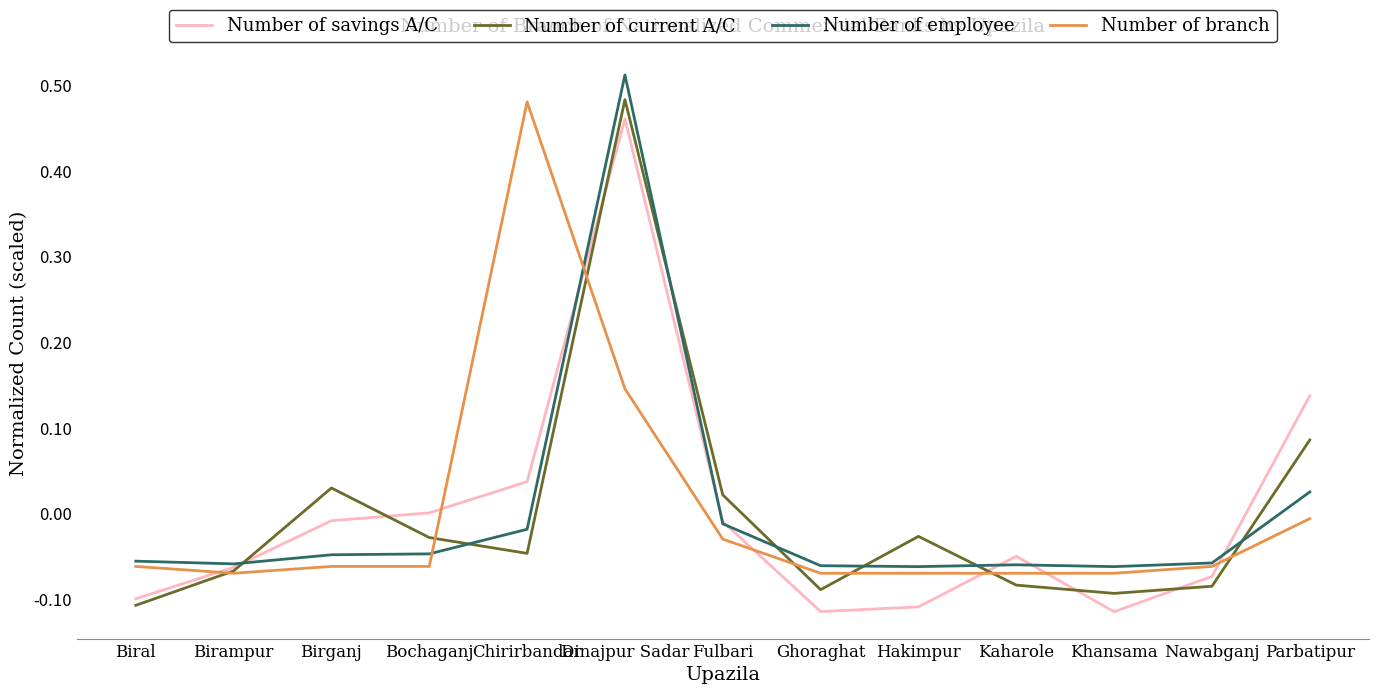

Count the number of data series in this chart.

4